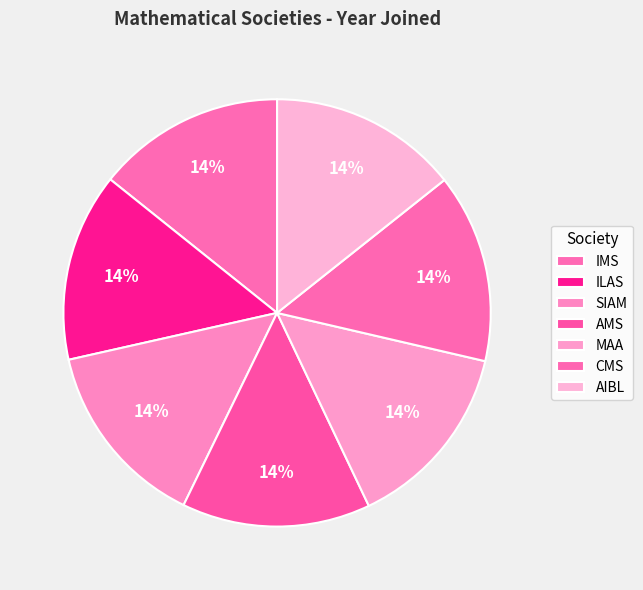

Rank the categories by value from lowest to highest.

IMS, ILAS, SIAM, AMS, MAA, CMS, AIBL